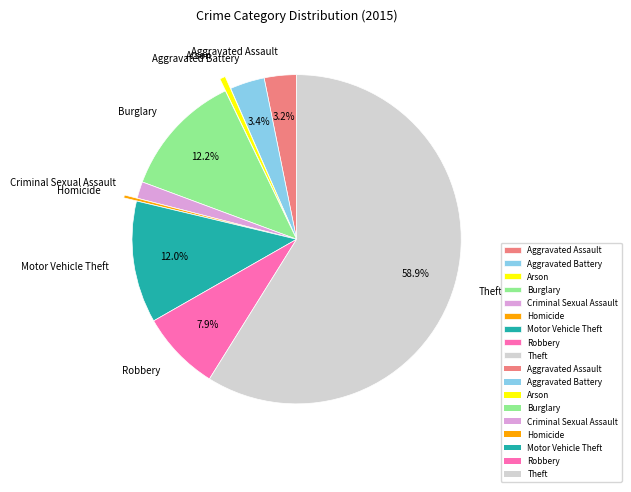

What portion of the pie excludes Robbery?

92.1%